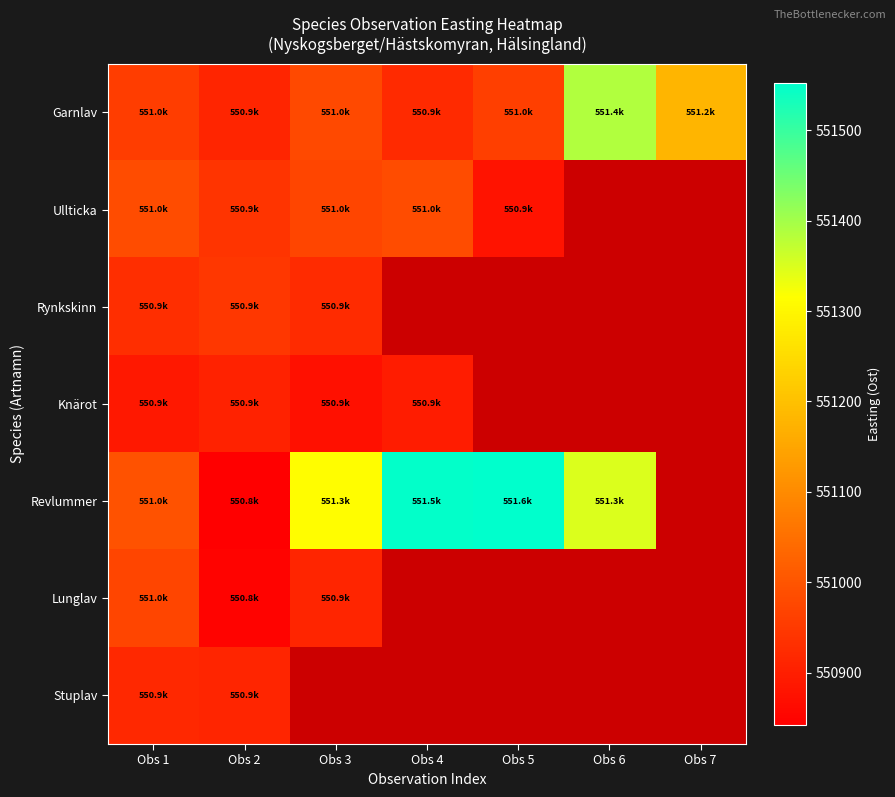

Which series has the largest range (max minus min)?

Revlummer